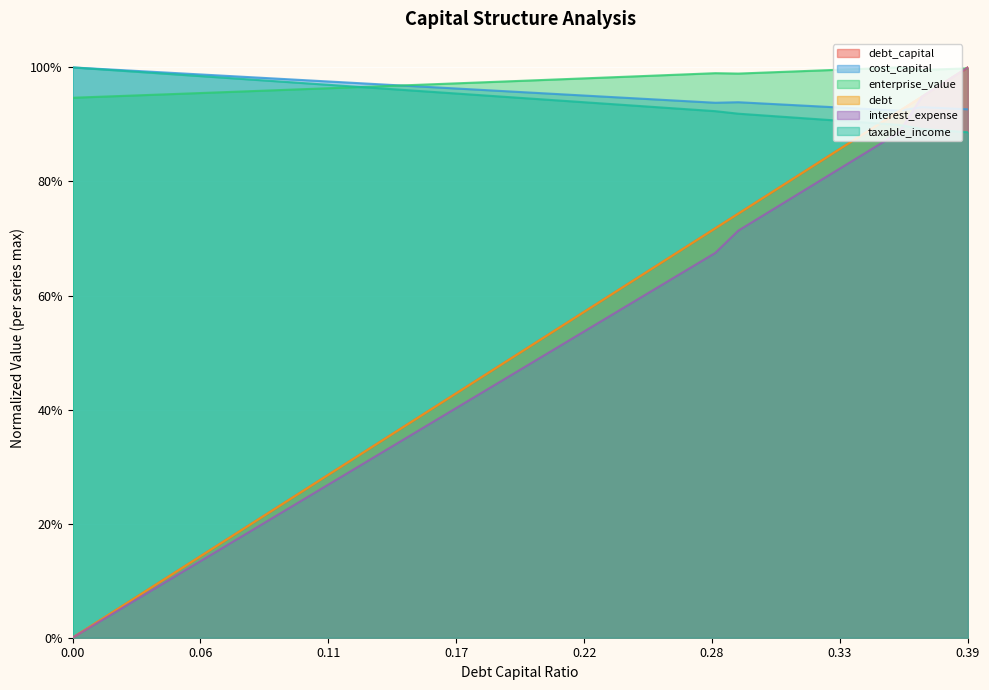

How many lines are shown in the chart?

6